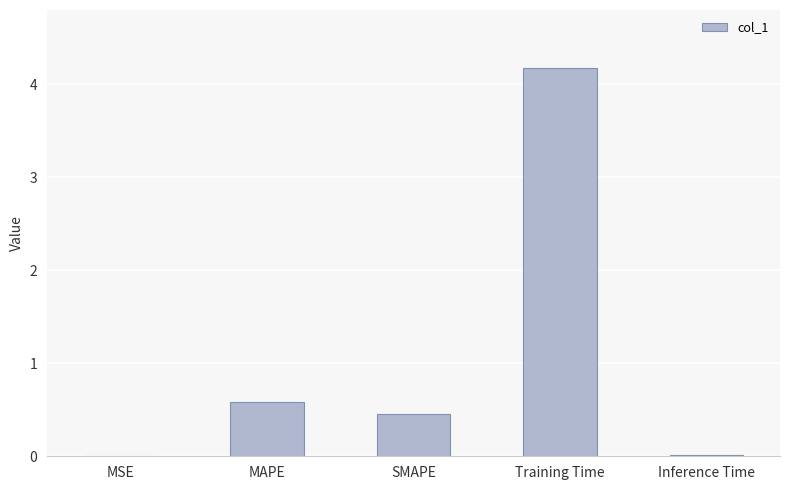

True or false: the data shows 0.0 at MSE.

True